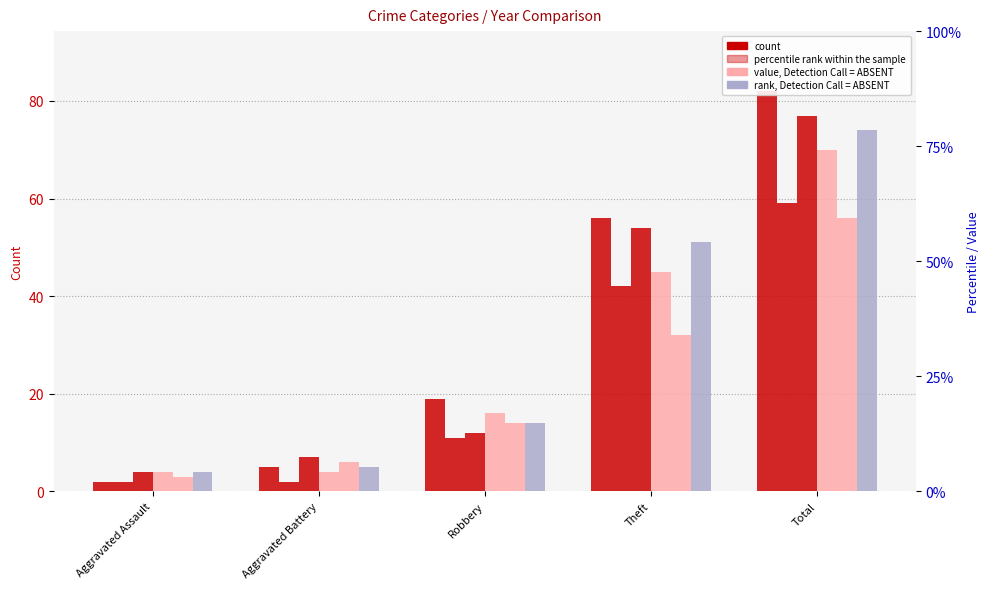

What is the minimum value for 2019?

4